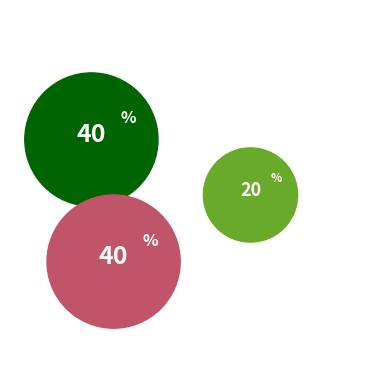

Rank the categories by value from lowest to highest.

LPN523122010443, LPN523122010441, LPN523122010442